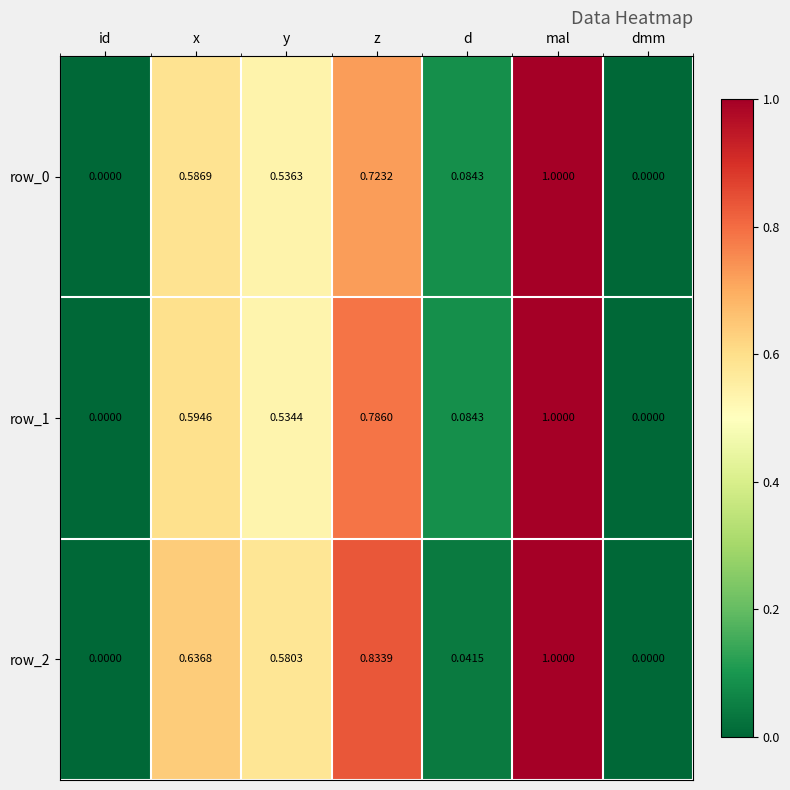

Is the value of row_2 at d greater than the value of row_1 at x?

No